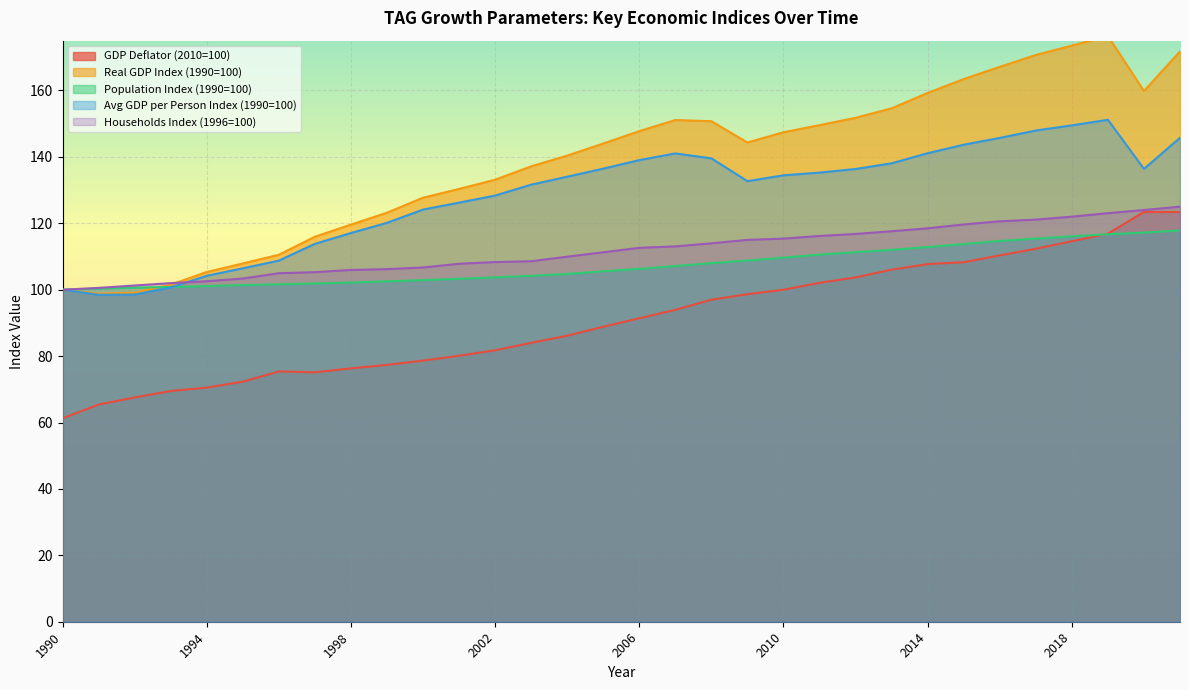

What is the difference between the maximum and second lowest values in the Real GDP Index (1990=100) series?

77.3